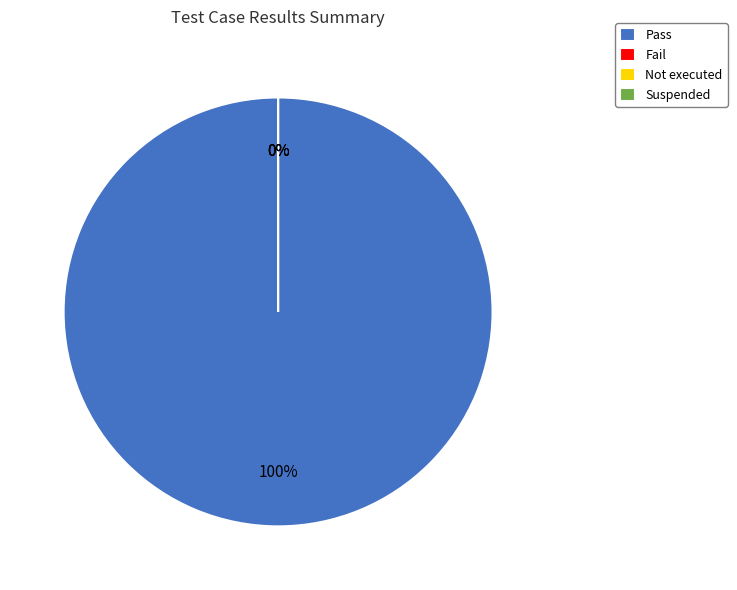

Count the number of slices in the pie.

4